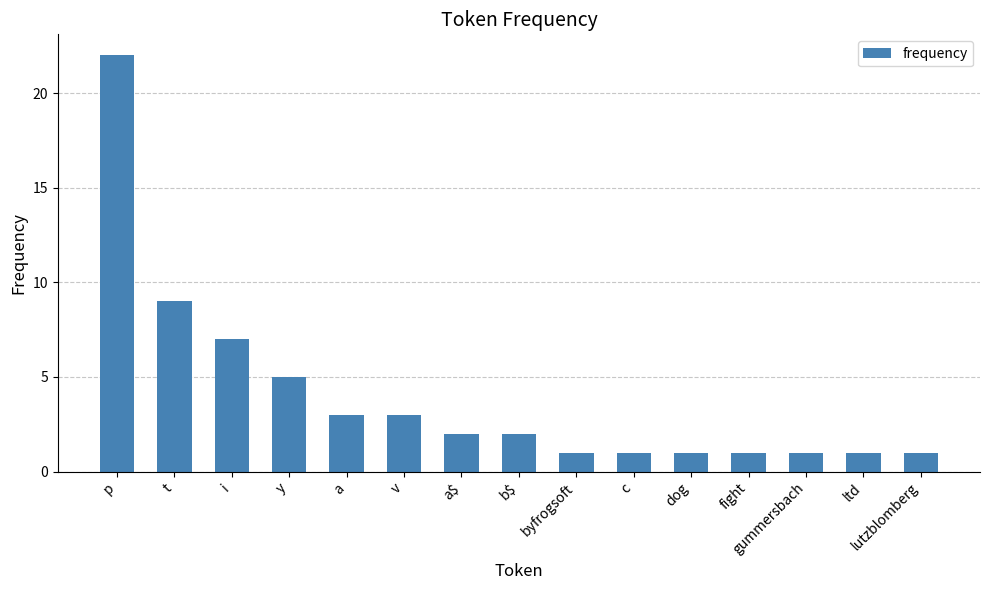

Reading left to right, list all the values displayed in this chart.

p=22	t=9	i=7	y=5	a=3	v=3	a$=2	b$=2	byfrogsoft=1	c=1	dog=1	fight=1	gummersbach=1	ltd=1	lutzblomberg=1